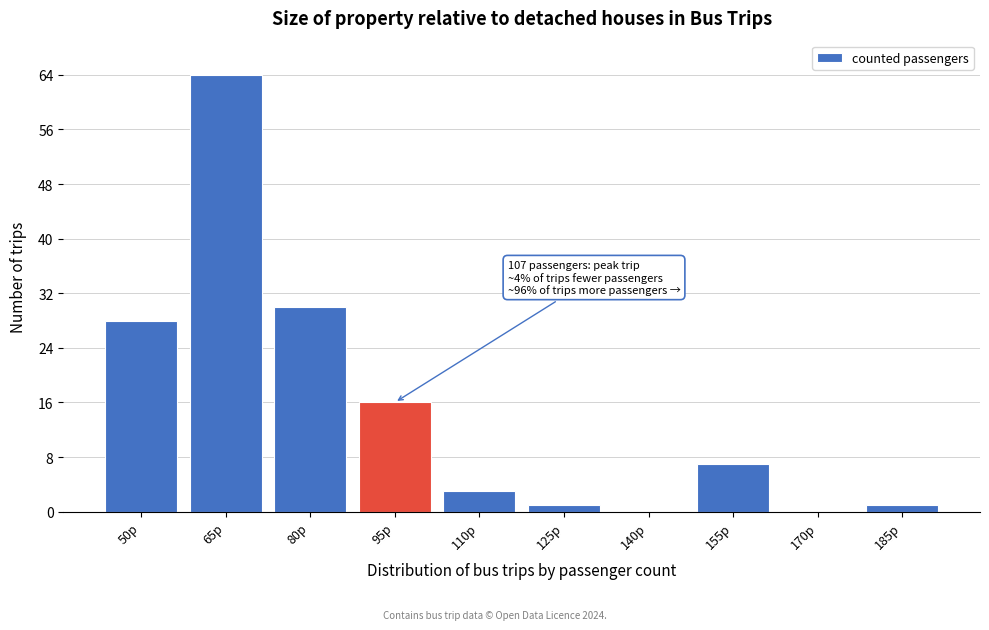

Reading left to right, what are all the values shown in this chart?

50p=28	65p=64	80p=30	95p=16	110p=3	125p=1	140p=0	155p=7	170p=0	185p=1